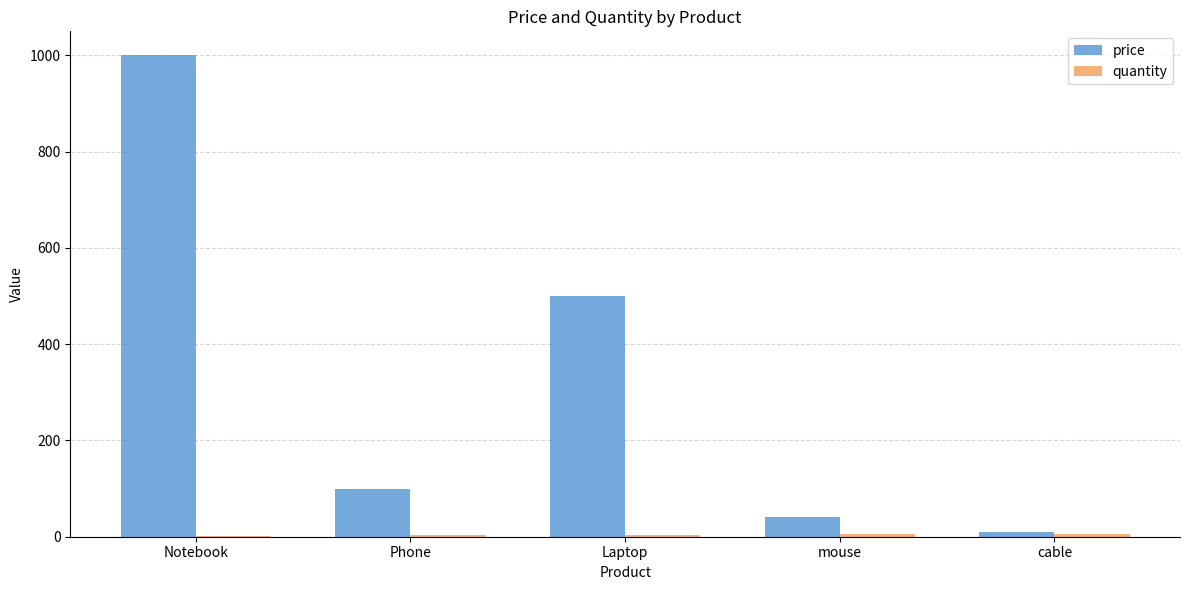

At which category is the sum across all series the highest?

Notebook